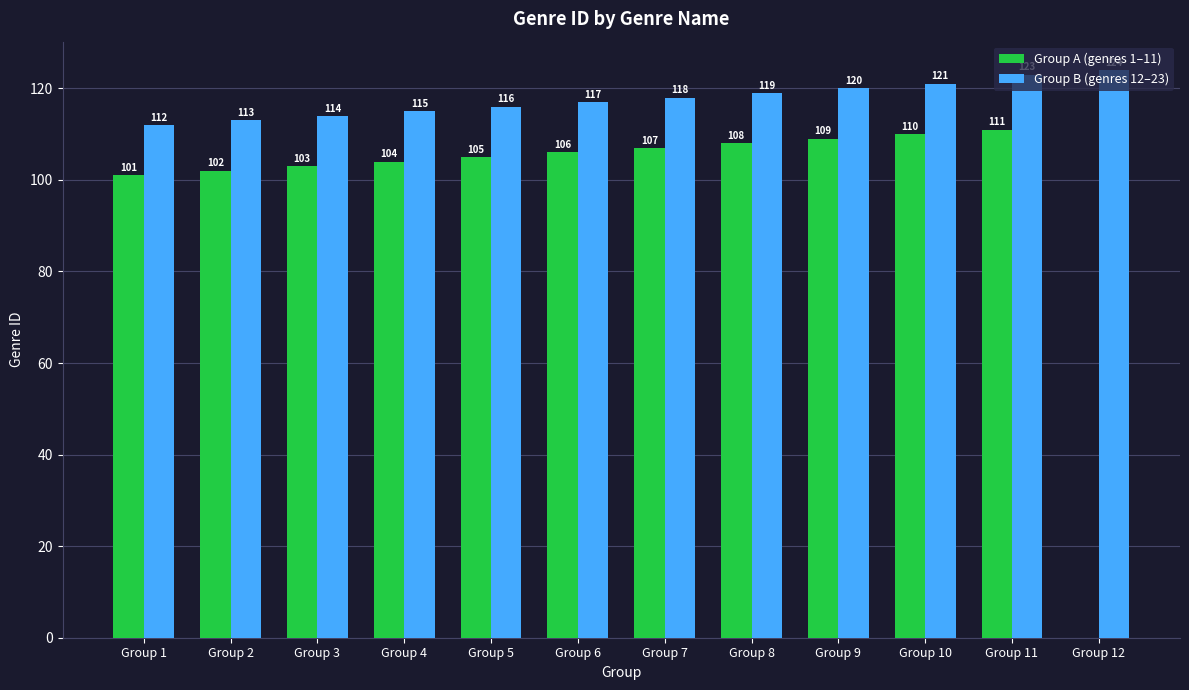

Which series changed the most between Group 11 and Group 12?

Group A (genres 1–11)